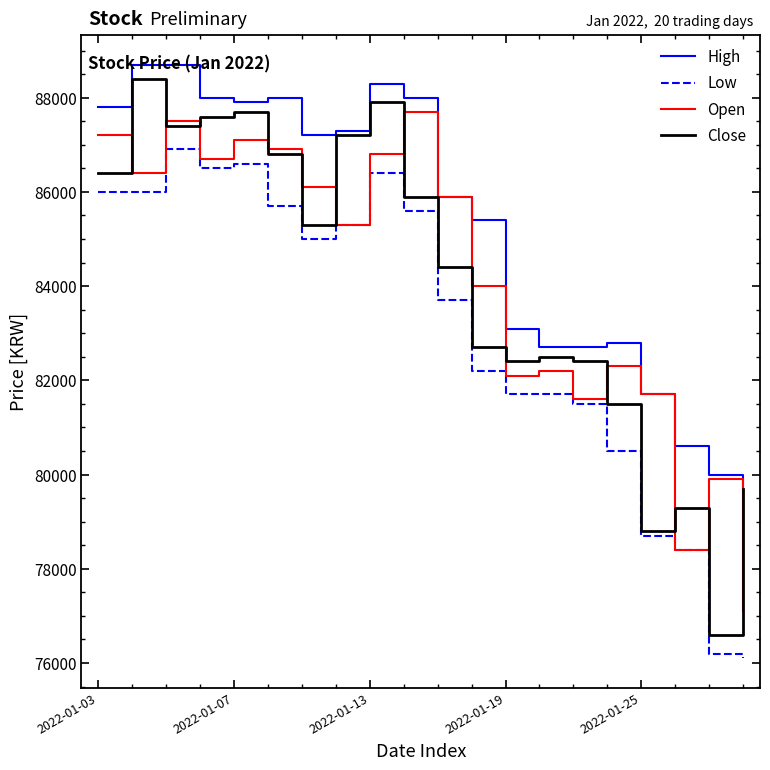

Which series has the largest total across all categories?

High